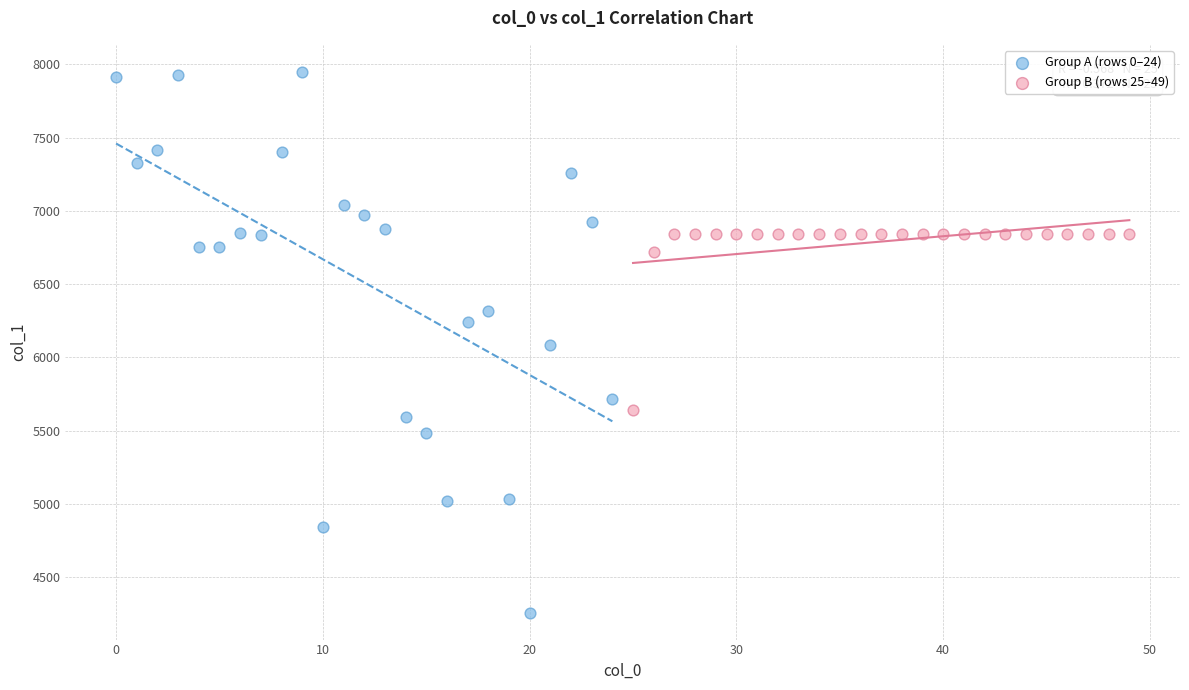

What are all the series names shown in the legend?

Group A (rows 0–24), Group B (rows 25–49)